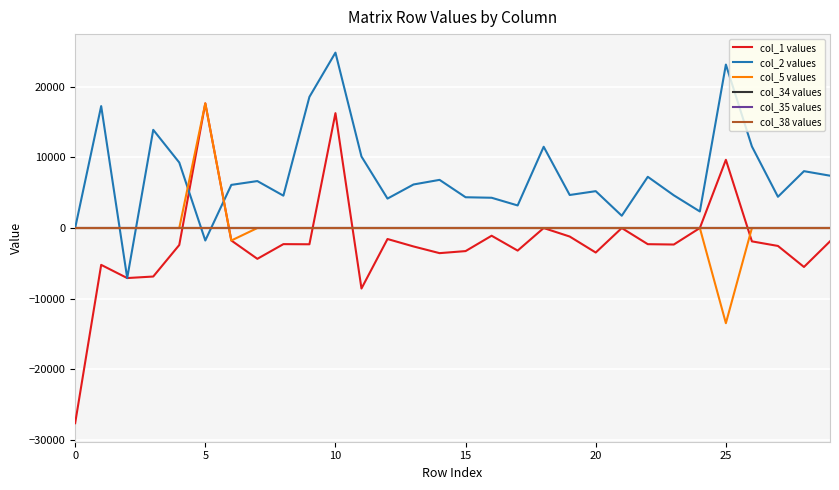

Does the chart have visible grid lines?

Yes